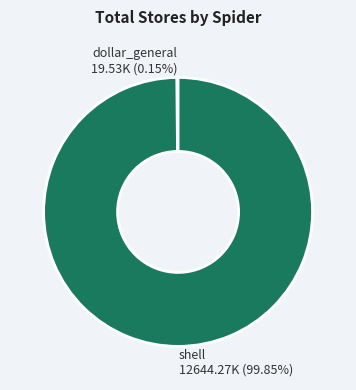

Does any single category account for the majority?

Yes